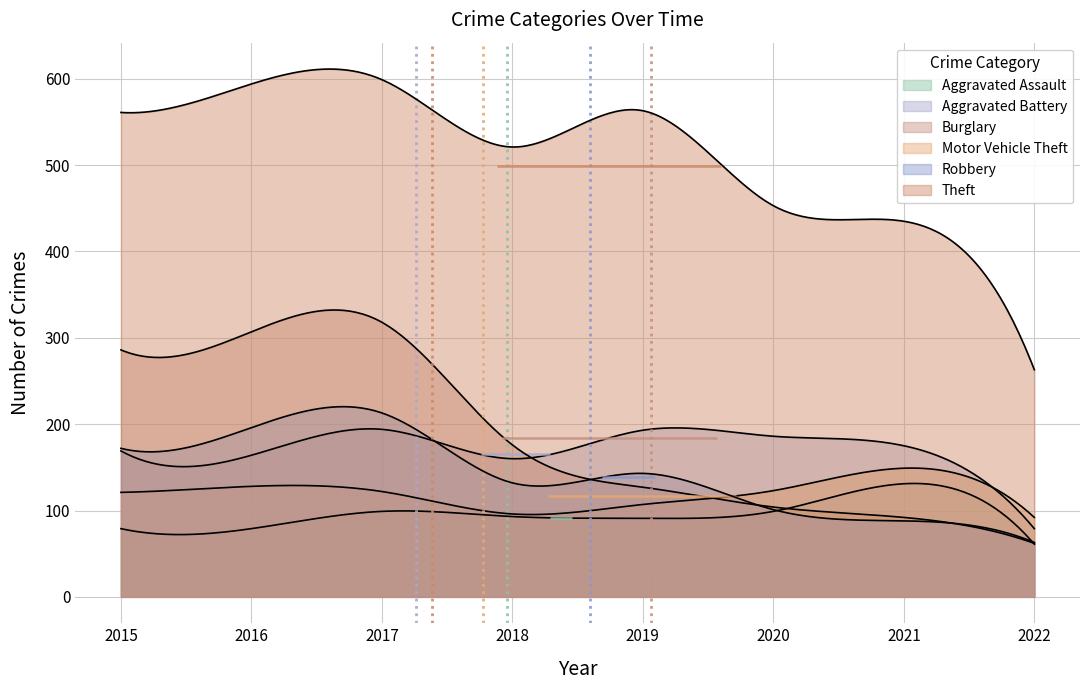

Reading left to right, list all the values displayed in this chart.

Aggravated Assault: 79	79	99	93	91	99	131	61
Aggravated Battery: 169	164	194	160	193	186	175	79
Burglary: 286	307	318	176	127	104	92	62
Motor Vehicle Theft: 121	128	122	96	107	123	149	92
Robbery: 172	196	213	132	143	101	88	63
Theft: 561	594	599	521	563	453	435	263